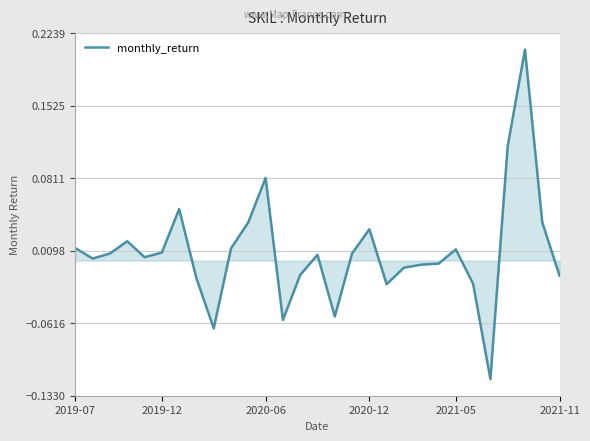

What is the difference between the maximum and minimum values?

0.3